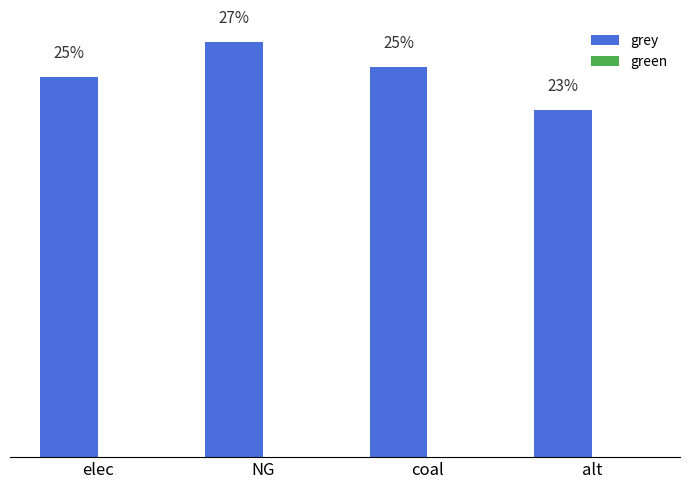

Between elec and NG, which is larger?

NG